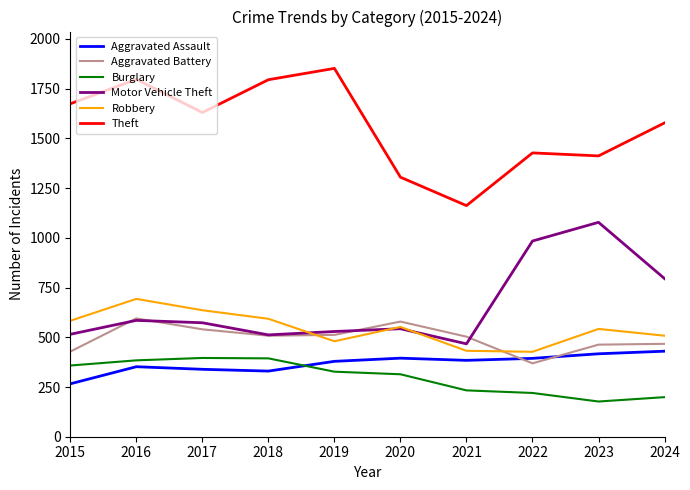

At which label does Aggravated Battery reach its minimum?

2022